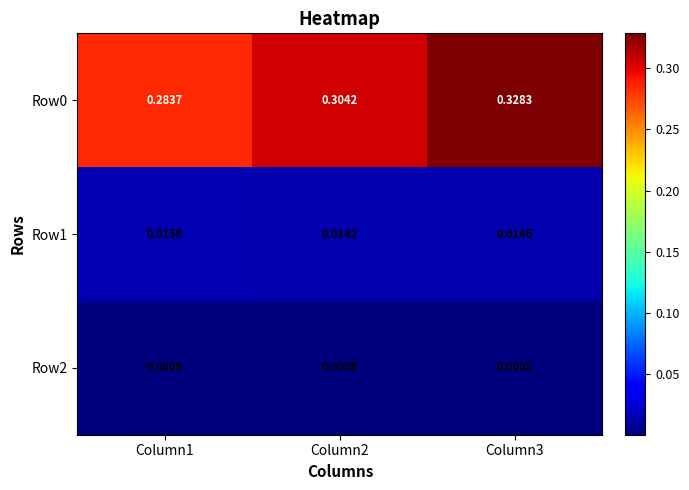

Is the value of Row2 at Column2 greater than the value of Row1 at Column1?

No